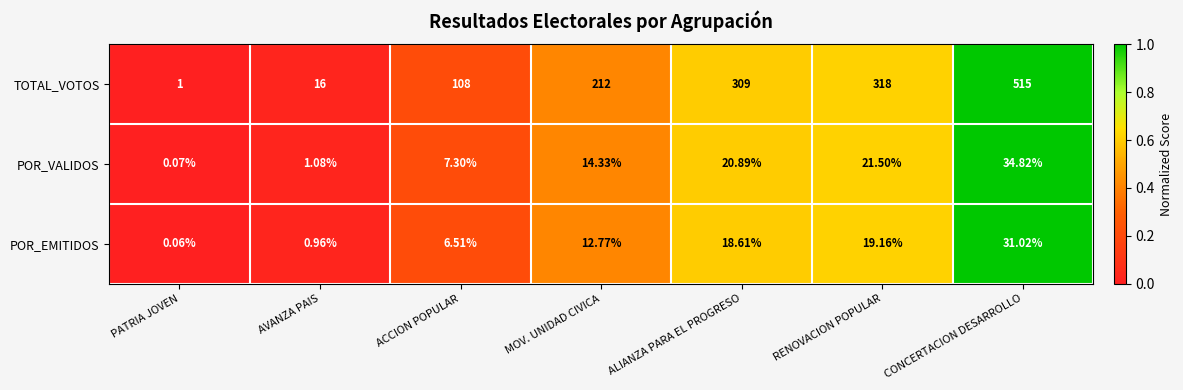

List the series in order of their peak value, lowest first.

POR_EMITIDOS, POR_VALIDOS, TOTAL_VOTOS